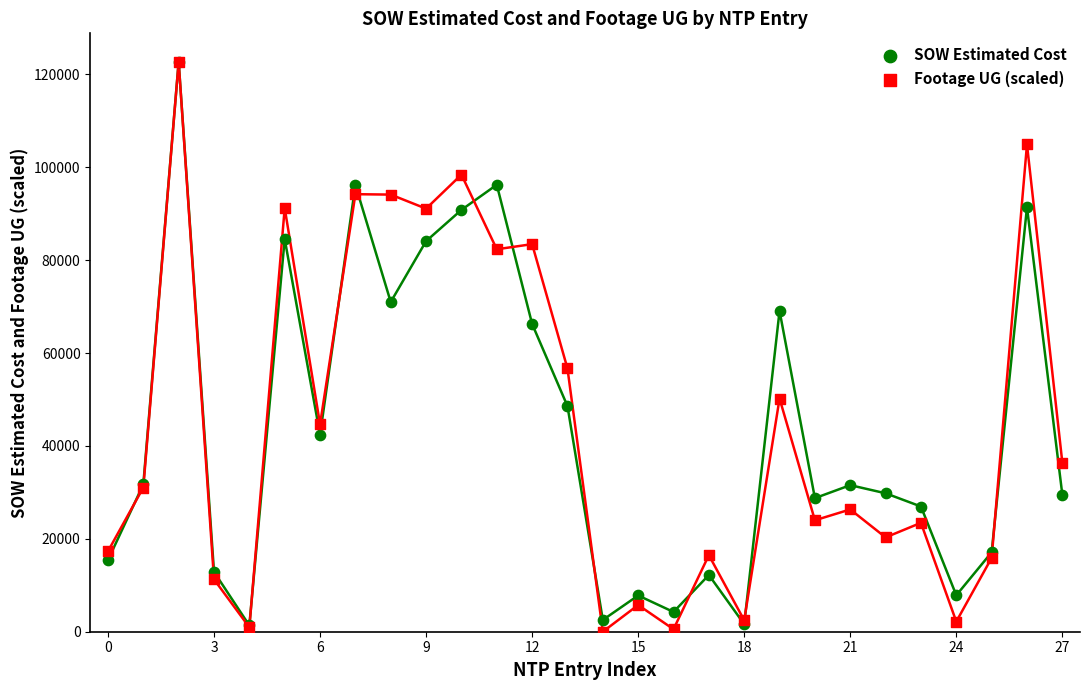

Which series has the widest spread of Y values?

Footage UG (scaled)